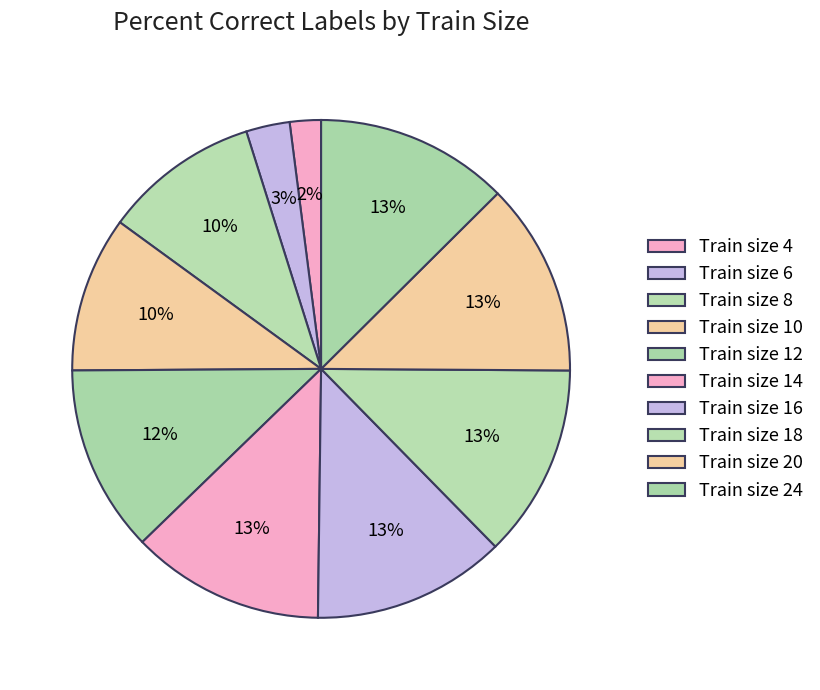

How many segments does this pie chart have?

10